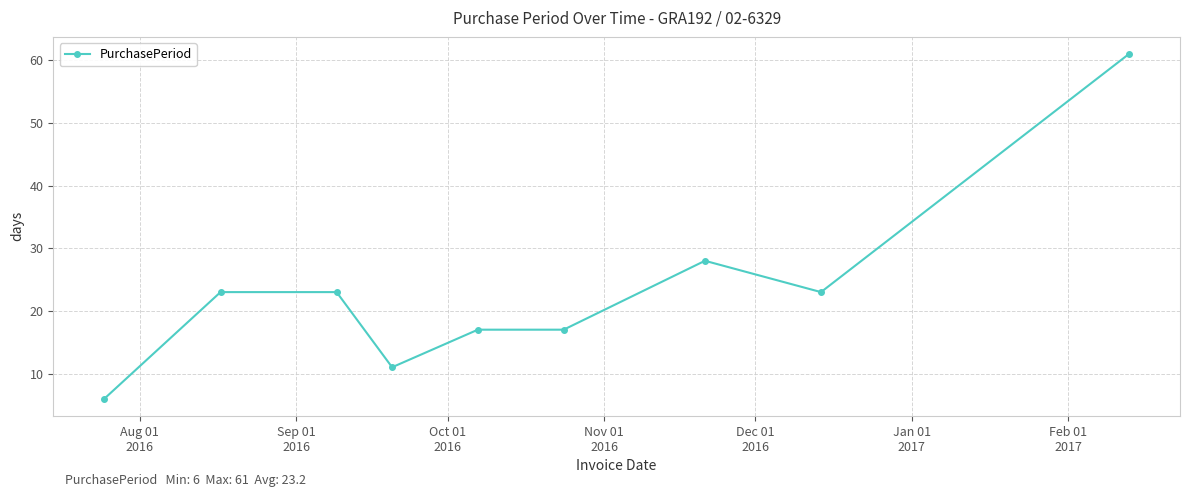

What is the difference between the second highest and second lowest values?

17